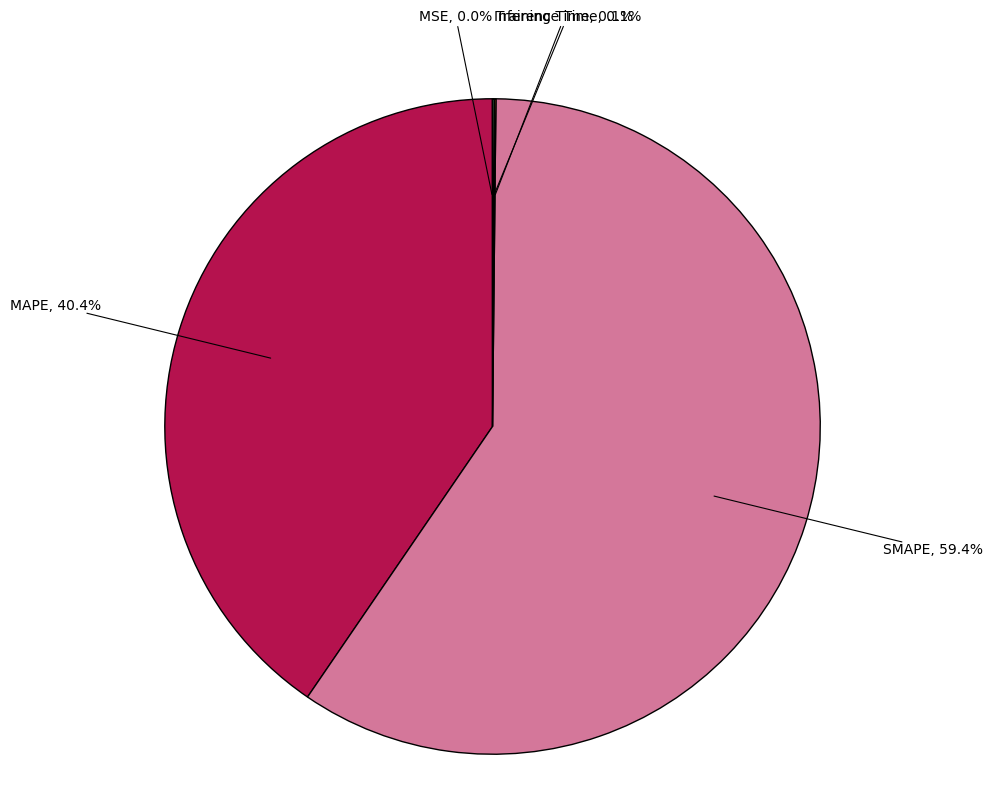

What is the ratio of the value at MAPE to the value at SMAPE?

0.7